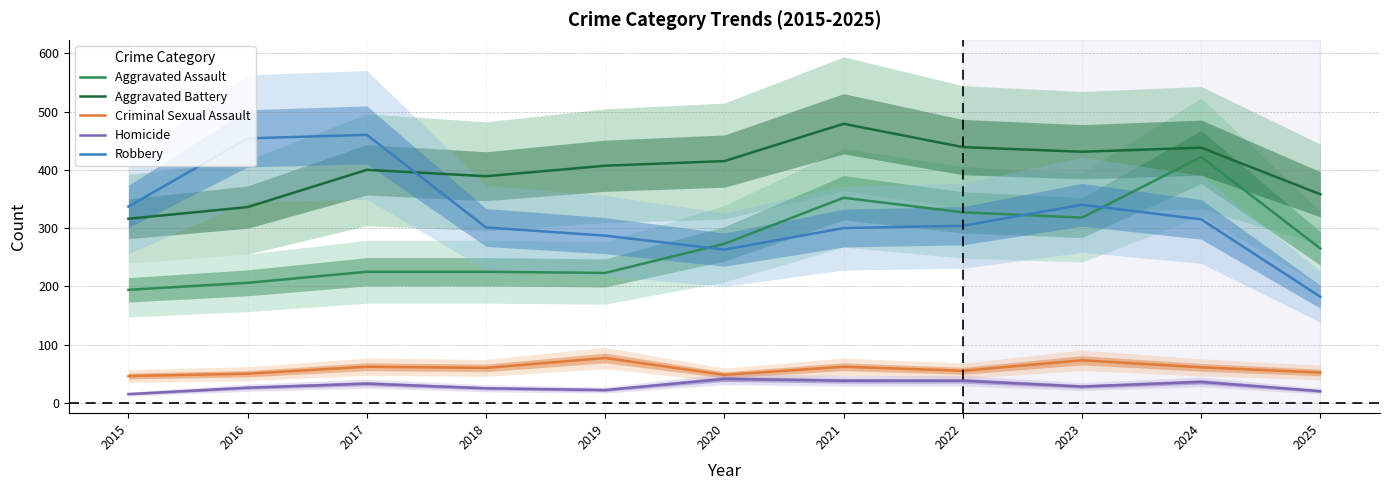

How many data points does each series have?

11